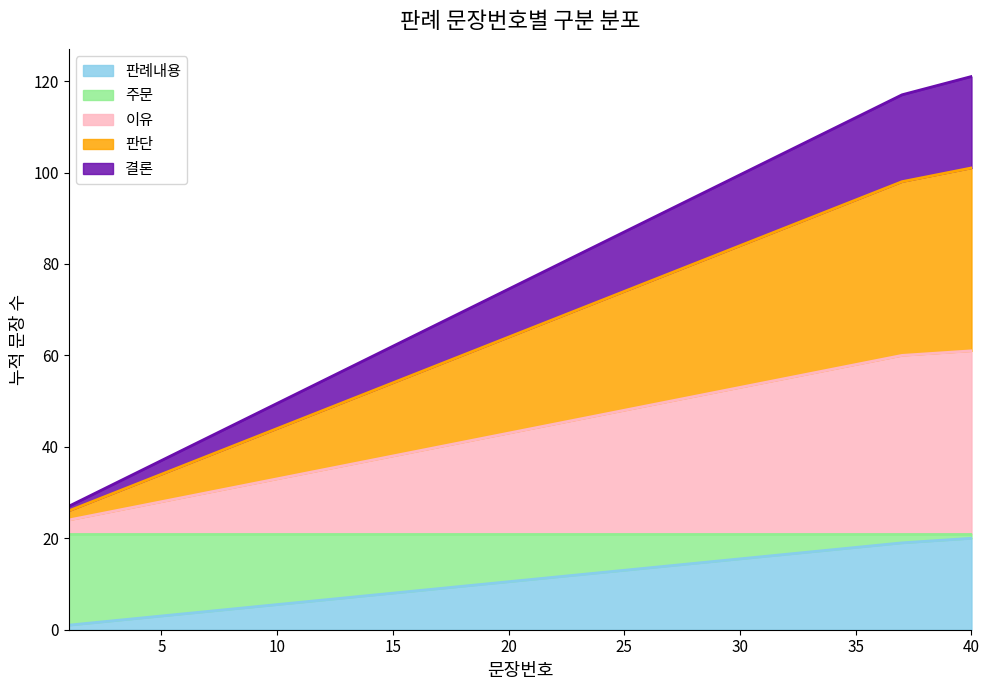

True or false: 이유 and 판례내용 intersect in this chart.

False